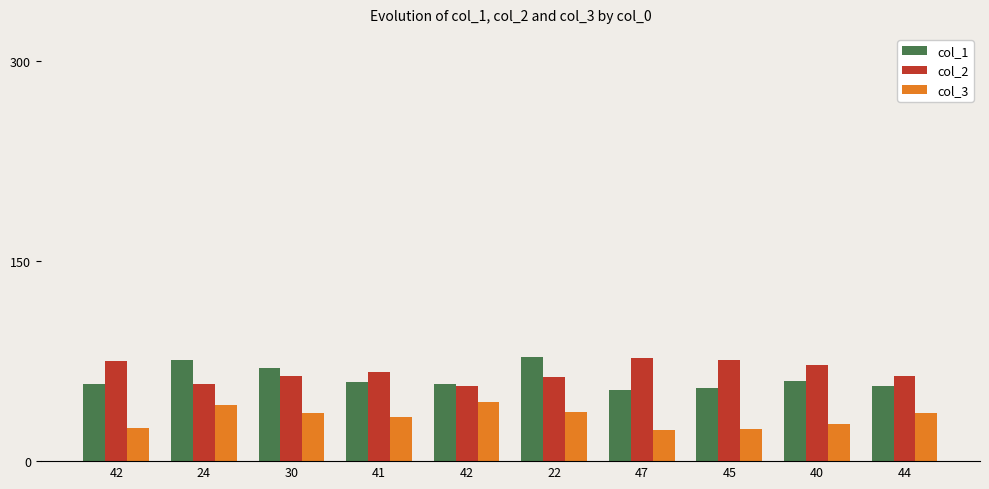

Which series has the widest spread of values?

col_1